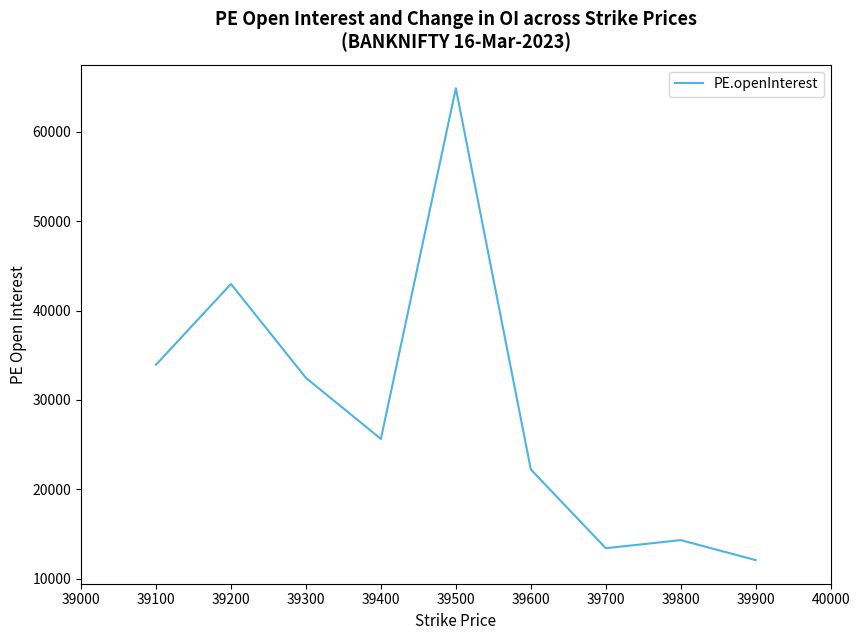

Rank the categories by value from highest to lowest.

39500, 39200, 39100, 39300, 39400, 39600, 39800, 39700, 39900